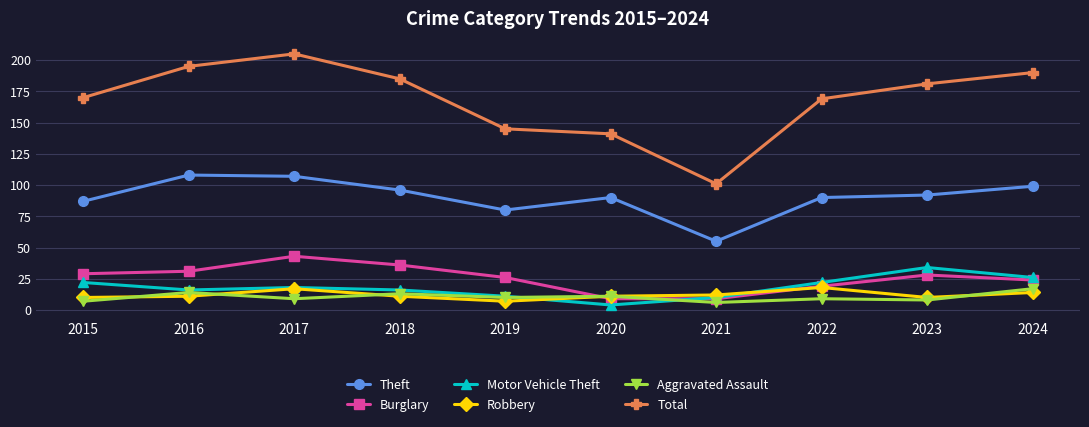

True or false: Robbery and Aggravated Assault intersect in this chart.

True